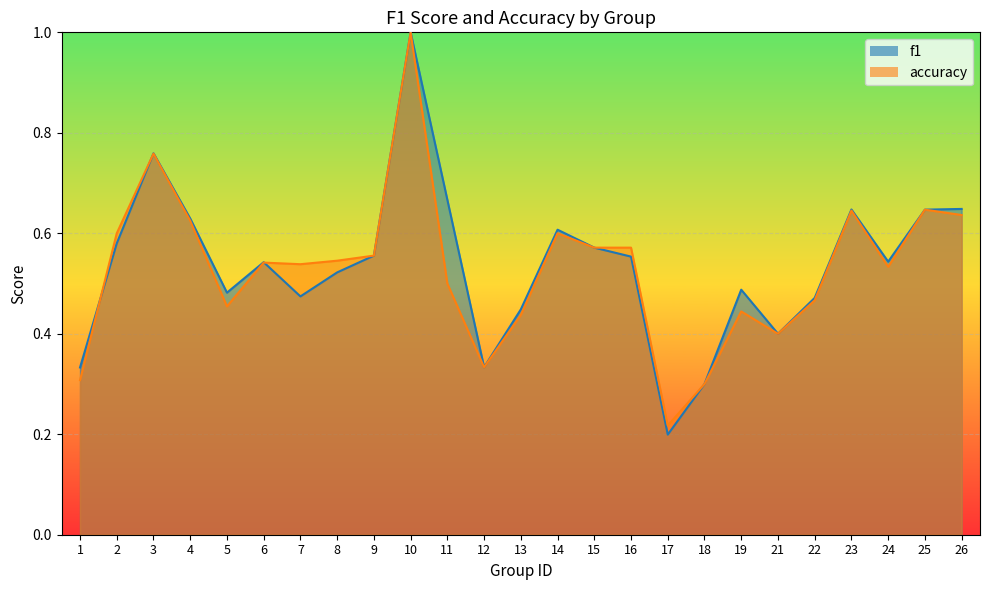

What is the minimum value for accuracy?

0.2